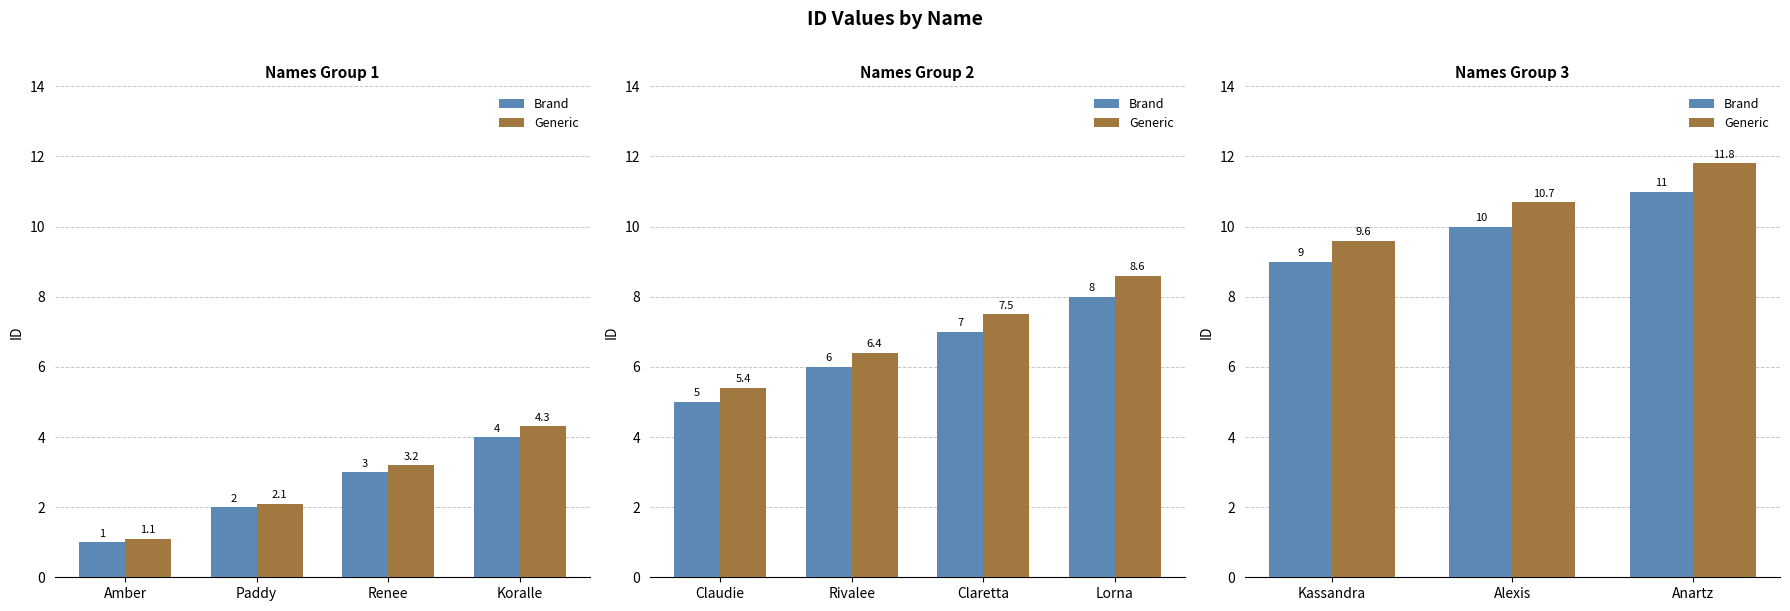

What is the label of the 3rd bar from the left?

Anartz